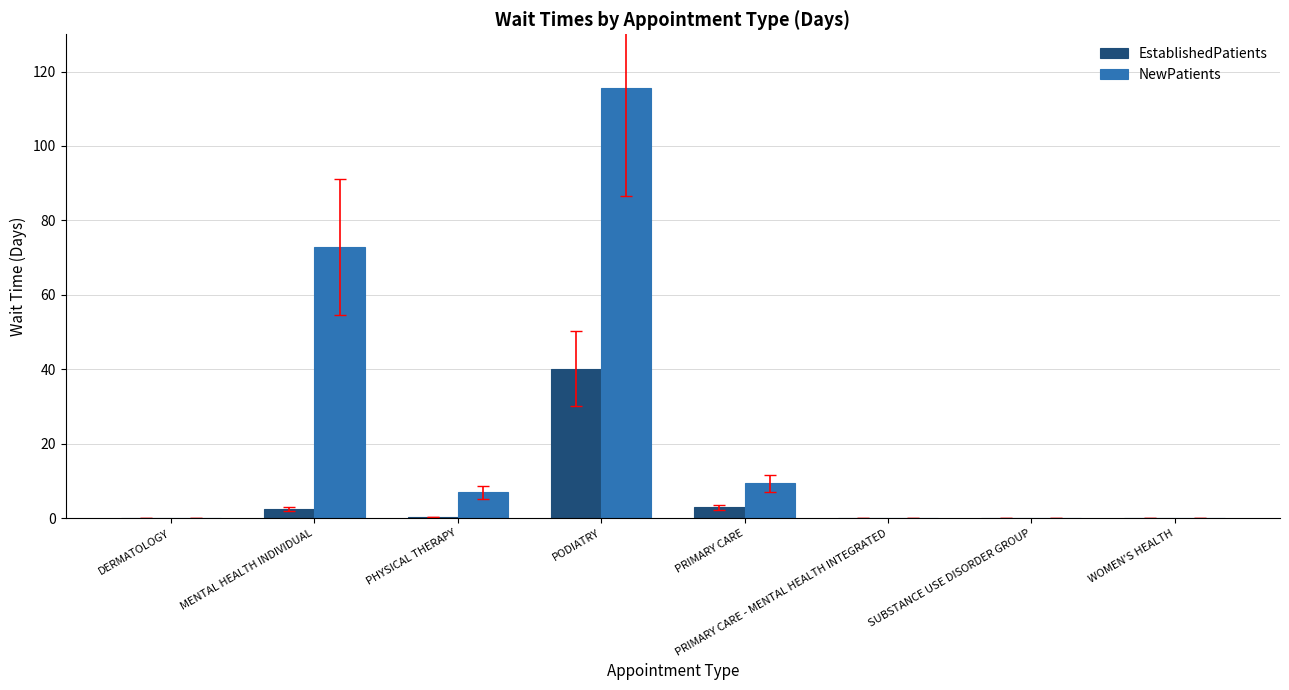

The NewPatients series shows 203.3 at PODIATRY. True or false?

False